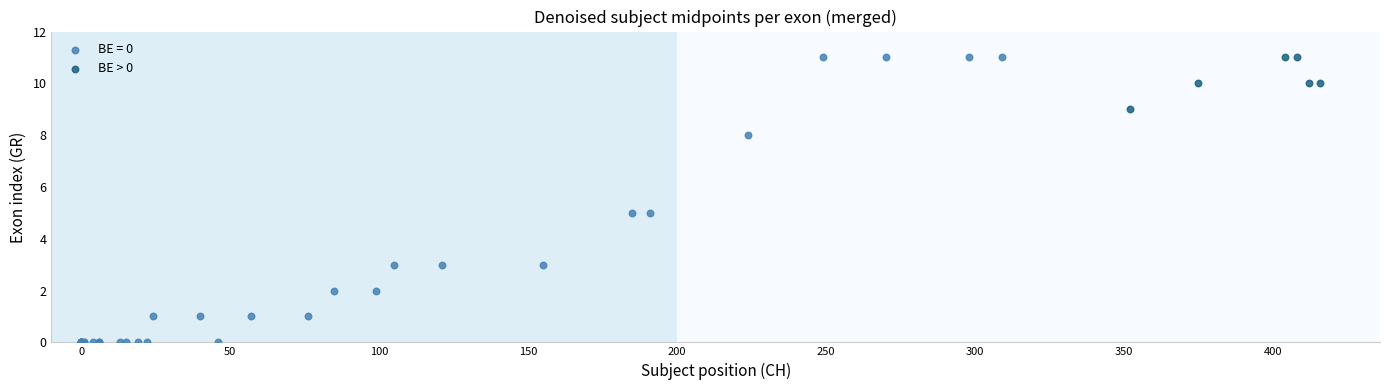

Which series contains the lowest Y value?

BE = 0